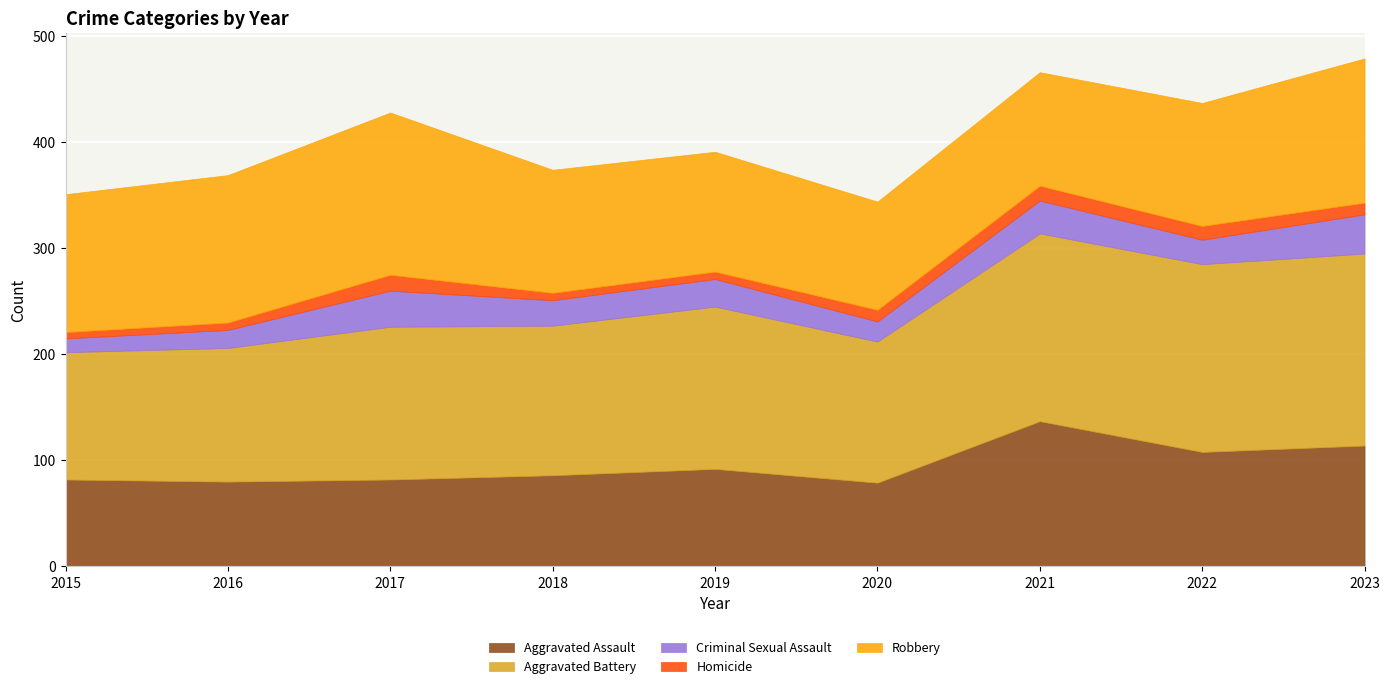

True or false: Aggravated Battery and Homicide cross at least once.

False